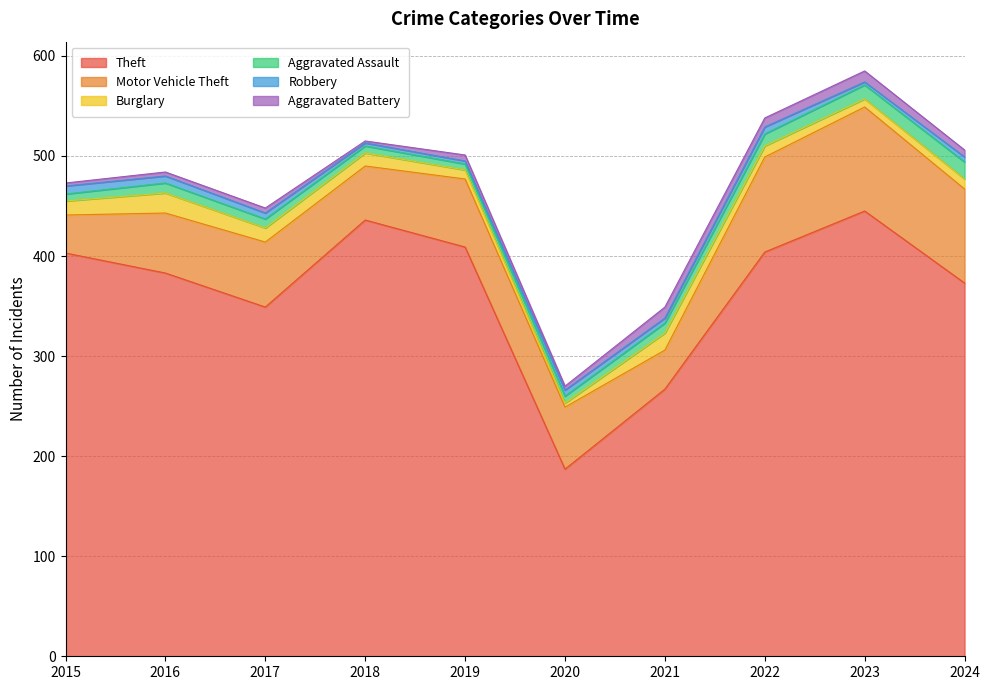

In Aggravated Assault, how many points are higher than both neighbors (excluding endpoints)?

1